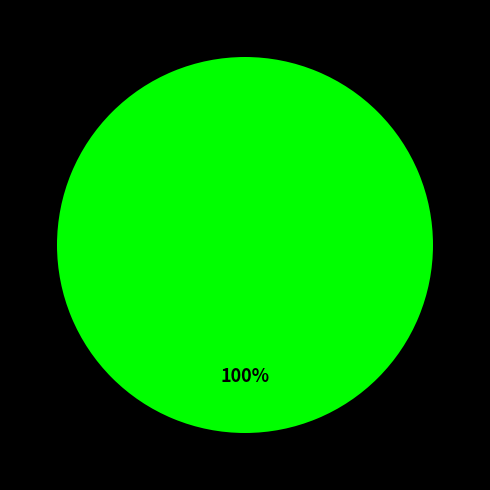

Count the number of slices in the pie.

1